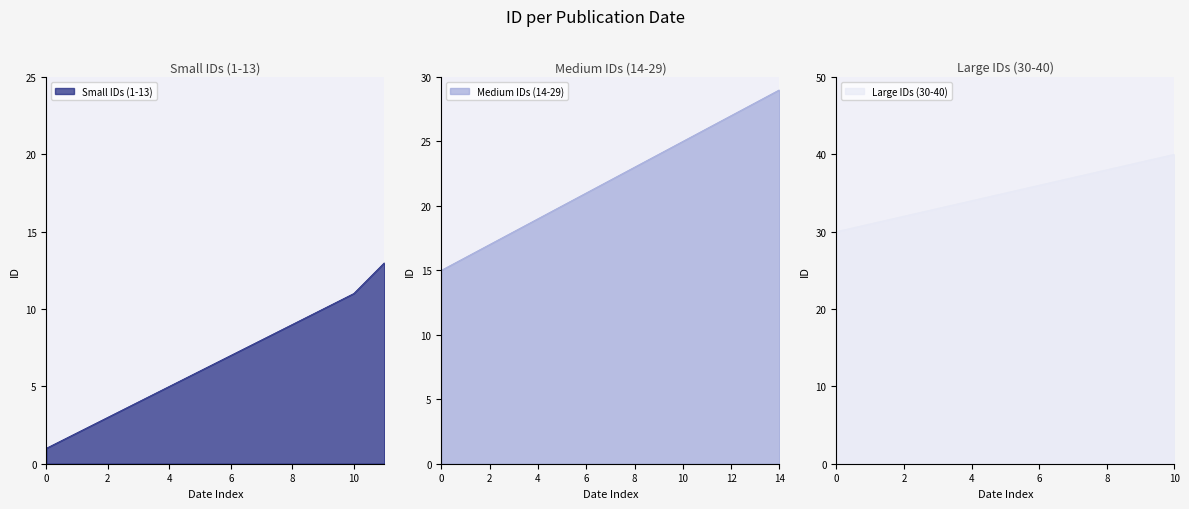

The Small IDs (1-13) series shows 3 at 2. True or false?

True